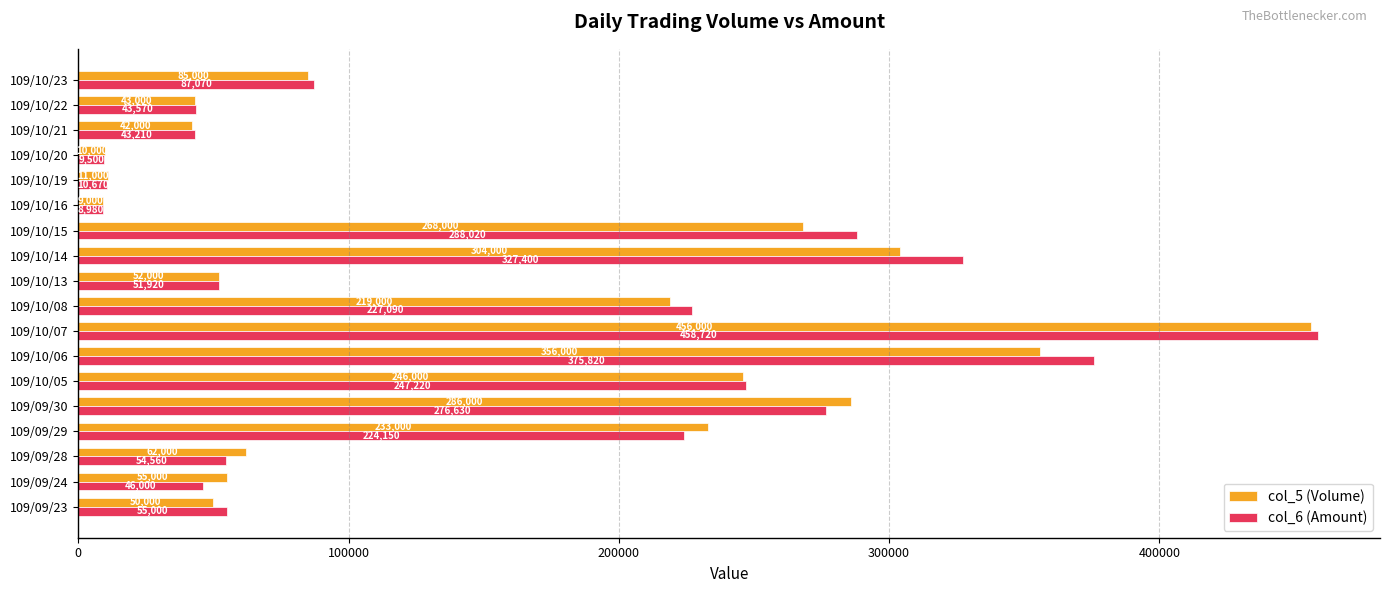

How many distinct data groups are displayed?

2